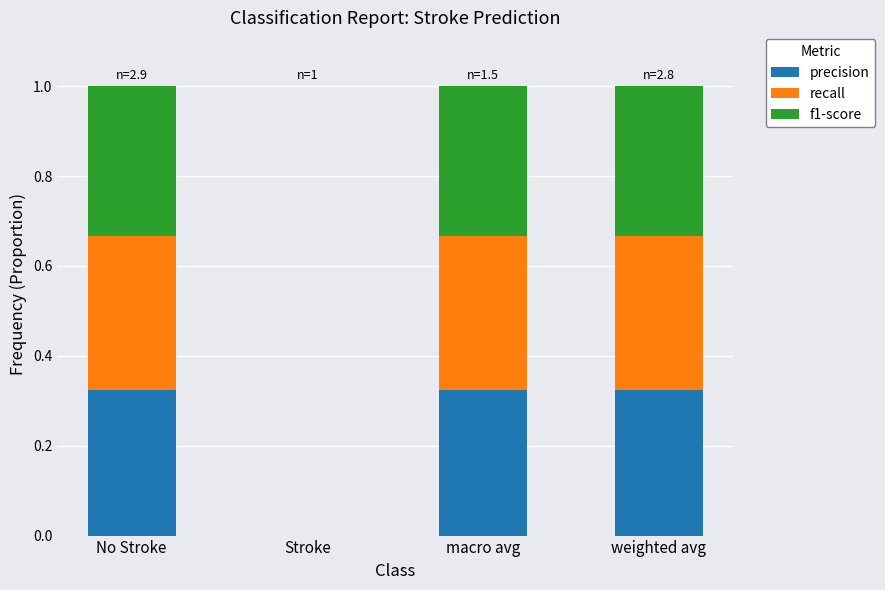

The precision series shows 0.1 at No Stroke. True or false?

False